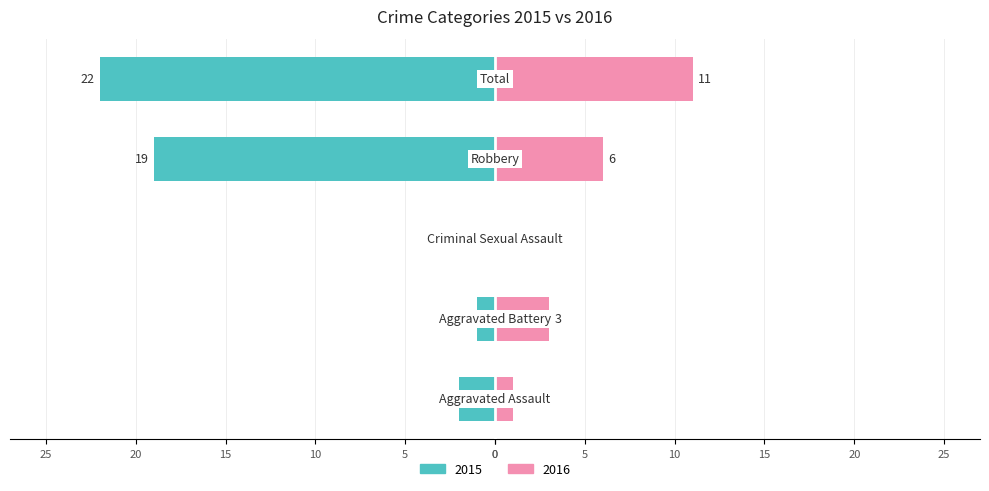

How many distinct data groups are displayed?

2